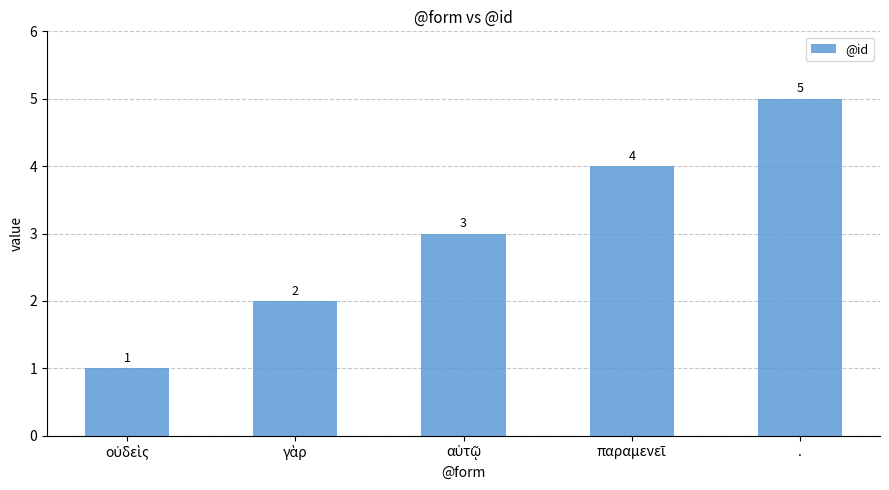

How many values are below 3?

2